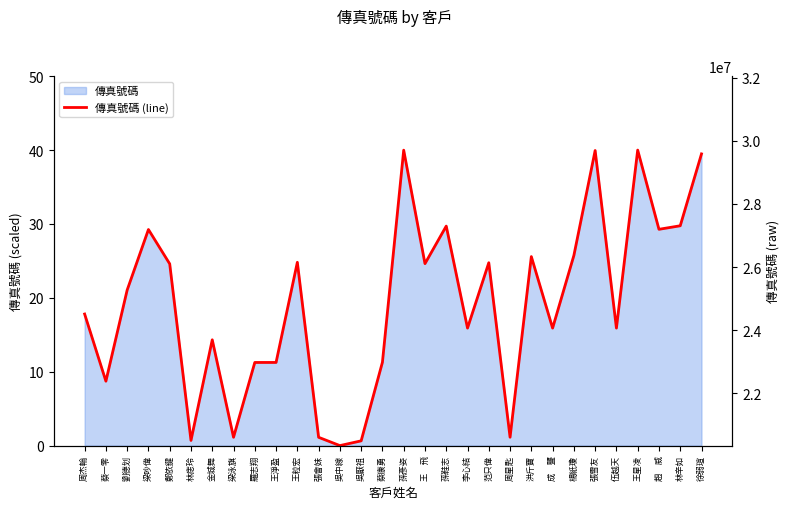

Reading left to right, list all the values displayed in this chart.

17.8	8.7	21.1	29.2	24.6	0.7	14.3	1.1	11.3	11.3	24.8	1.1	0.0	0.6	11.3	40.0	24.6	29.7	15.9	24.8	1.1	25.6	15.9	25.7	39.9	15.9	40.0	29.3	29.8	39.5